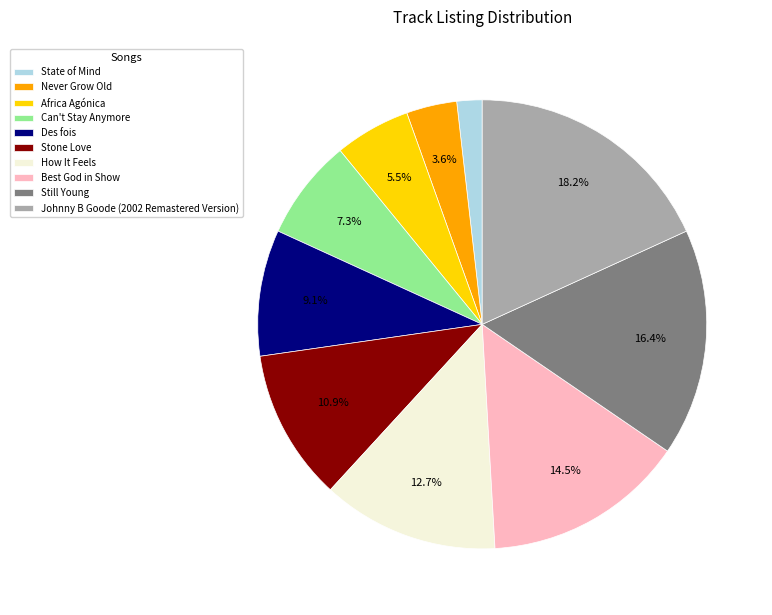

Is there a majority slice in this chart?

No